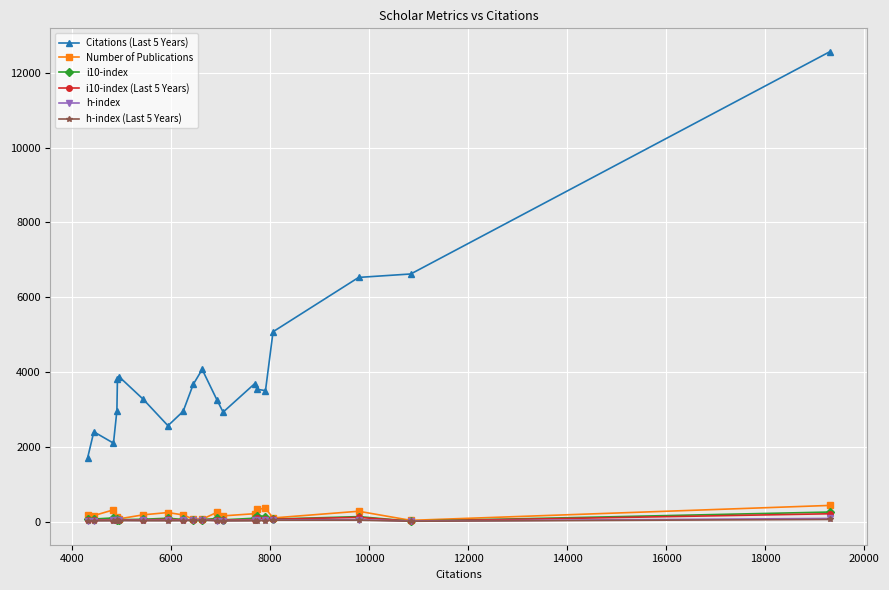

How many data points in h-index (Last 5 Years) are less than 30?

10